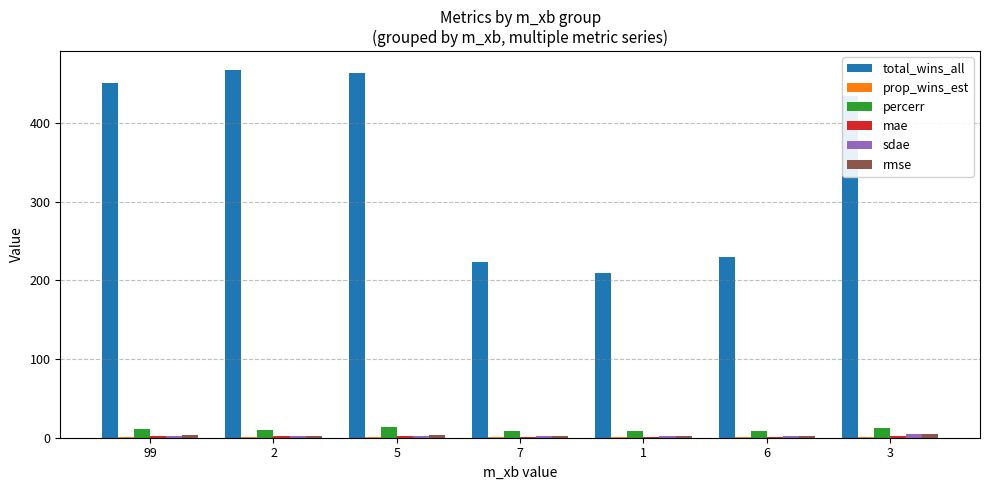

How many groups of bars are there?

7